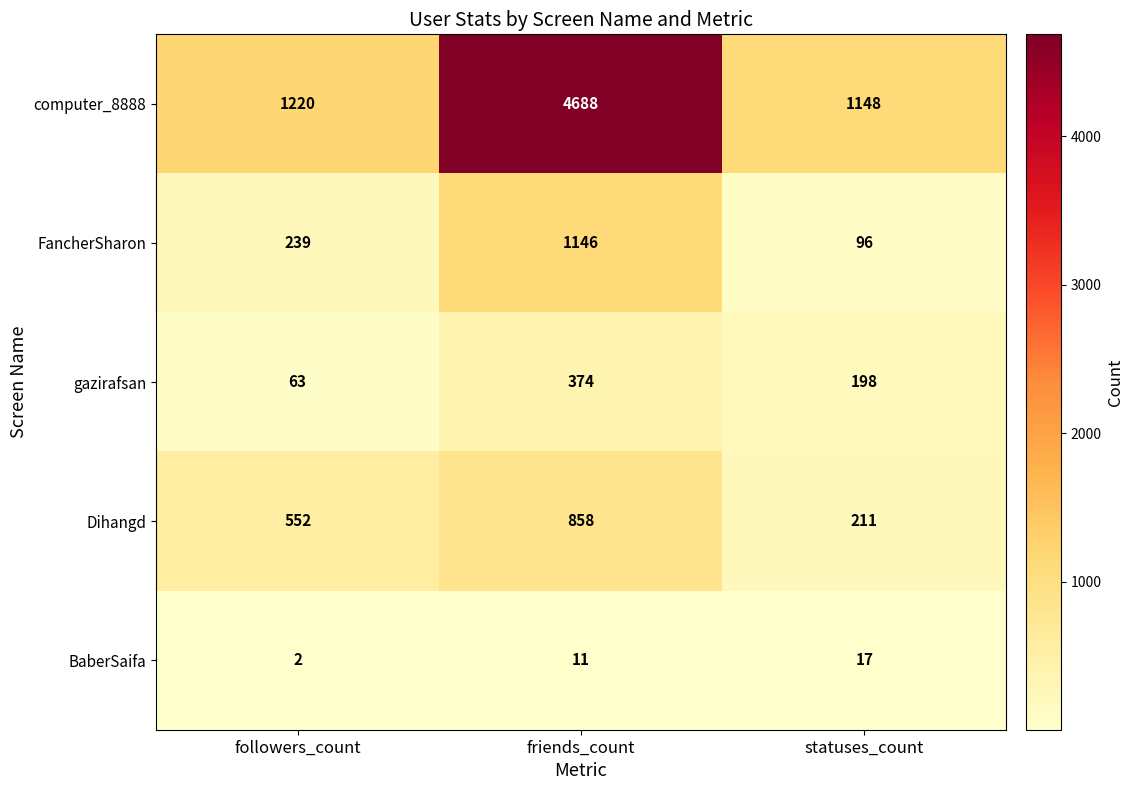

What is the total value across all series at followers_count?

2076